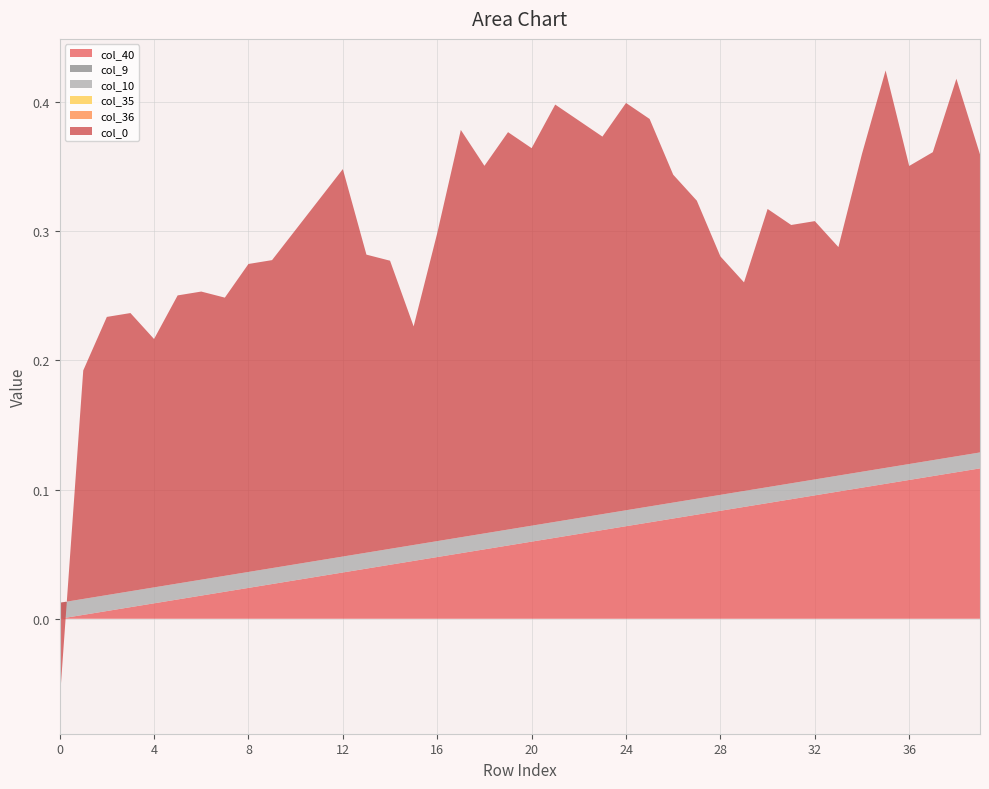

Reading left to right, extract all data points from this chart.

col_40: 0.0	0.0	0.0	0.0	0.0	0.0	0.0	0.0	0.0	0.0	0.0	0.0	0.0	0.0	0.0	0.0	0.0	0.1	0.1	0.1	0.1	0.1	0.1	0.1	0.1	0.1	0.1	0.1	0.1	0.1	0.1	0.1	0.1	0.1	0.1	0.1	0.1	0.1	0.1	0.1
col_9: 0.0	0.0	0.0	0.0	0.0	0.0	0.0	0.0	0.0	0.0	0.0	0.0	0.0	0.0	0.0	0.0	0.0	0.0	0.0	0.0	0.0	0.0	0.0	0.0	0.0	0.0	0.0	0.0	0.0	0.0	0.0	0.0	0.0	0.0	0.0	0.0	0.0	0.0	0.0	0.0
col_10: 0.0	0.0	0.0	0.0	0.0	0.0	0.0	0.0	0.0	0.0	0.0	0.0	0.0	0.0	0.0	0.0	0.0	0.0	0.0	0.0	0.0	0.0	0.0	0.0	0.0	0.0	0.0	0.0	0.0	0.0	0.0	0.0	0.0	0.0	0.0	0.0	0.0	0.0	0.0	0.0
col_35: 0.0	0.0	0.0	0.0	0.0	0.0	0.0	0.0	0.0	0.0	0.0	0.0	0.0	0.0	0.0	0.0	0.0	0.0	0.0	0.0	0.0	0.0	0.0	0.0	0.0	0.0	0.0	0.0	0.0	0.0	0.0	0.0	0.0	0.0	0.0	0.0	0.0	0.0	0.0	0.0
col_36: 0.0	0.0	0.0	0.0	0.0	0.0	0.0	0.0	0.0	0.0	0.0	0.0	0.0	0.0	0.0	0.0	0.0	0.0	0.0	0.0	0.0	0.0	0.0	0.0	0.0	0.0	0.0	0.0	0.0	0.0	0.0	0.0	0.0	0.0	0.0	0.0	0.0	0.0	0.0	0.0
col_0: -0.1	0.2	0.2	0.2	0.2	0.2	0.2	0.2	0.2	0.2	0.3	0.3	0.3	0.2	0.2	0.2	0.2	0.3	0.3	0.3	0.3	0.3	0.3	0.3	0.3	0.3	0.3	0.2	0.2	0.2	0.2	0.2	0.2	0.2	0.2	0.3	0.2	0.2	0.3	0.2